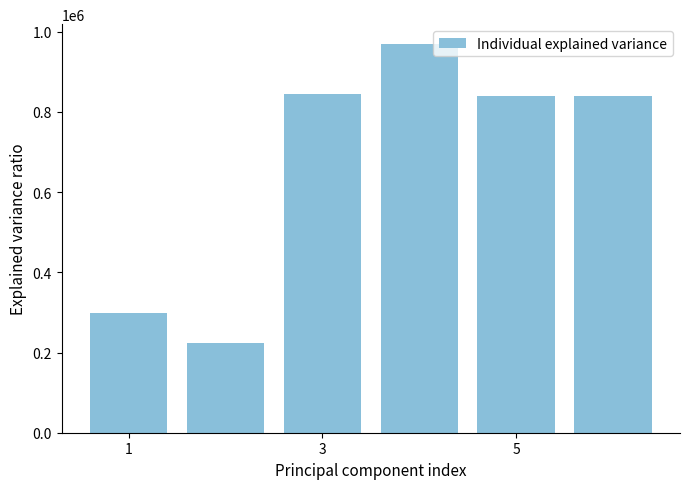

What is the value of the 3rd bar from the left?

843829